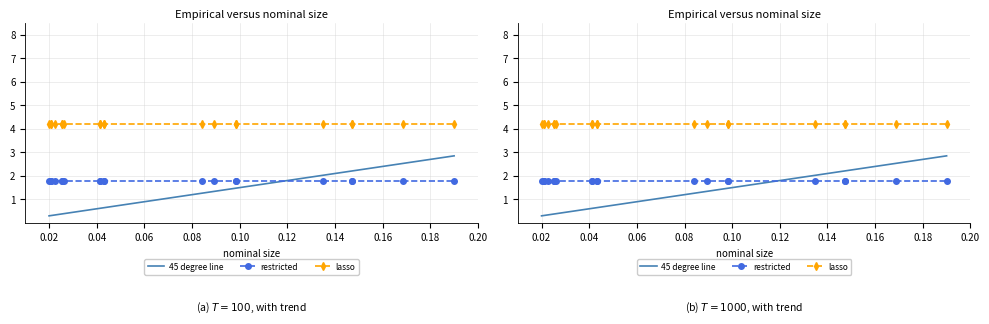

True or false: lasso and restricted cross at least once.

False